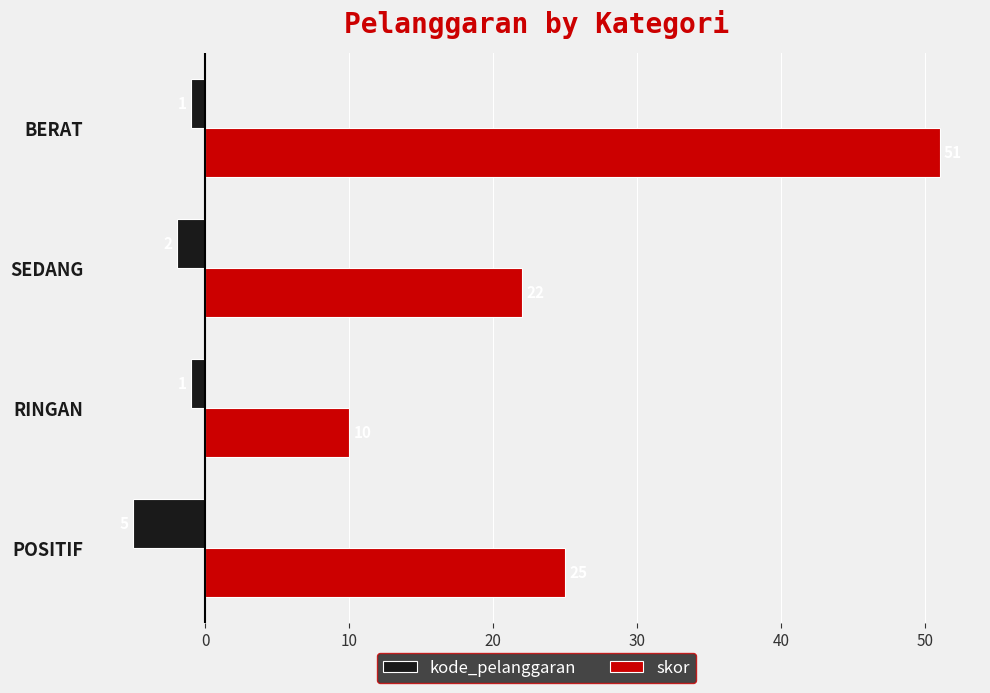

The skor series shows 82 at BERAT. True or false?

False